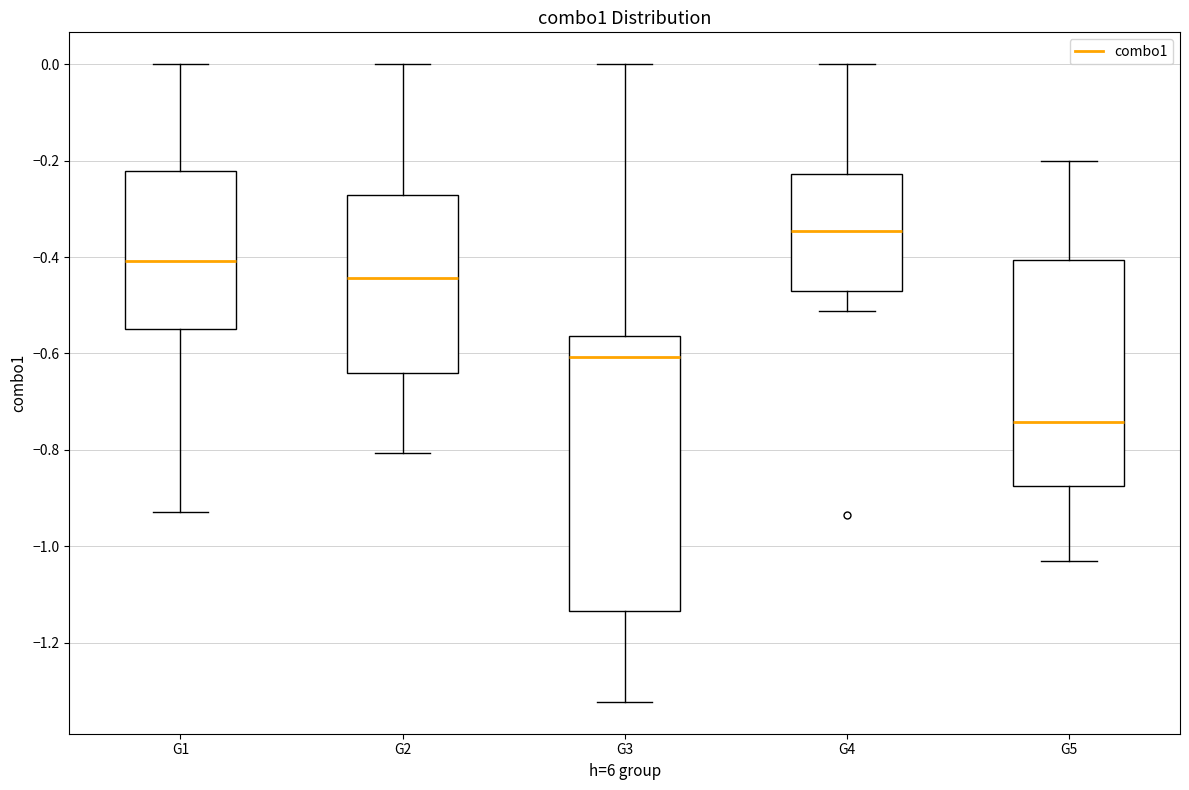

Reading left to right, transcribe this box plot: for each box, give where its median line is, the range the box spans, and where its two whiskers end, as read against the y-axis. The values are not printed on the chart, so give them approximately, as read against the axis.

G1: median -0.40, box -0.54 to -0.22, whiskers -0.92 to 0.00
G2: median -0.44, box -0.64 to -0.28, whiskers -0.80 to 0.00
G3: median -0.60, box -1.14 to -0.56, whiskers -1.32 to 0.00
G4: median -0.34, box -0.48 to -0.22, whiskers -0.52 to 0.00
G5: median -0.74, box -0.88 to -0.40, whiskers -1.04 to -0.20